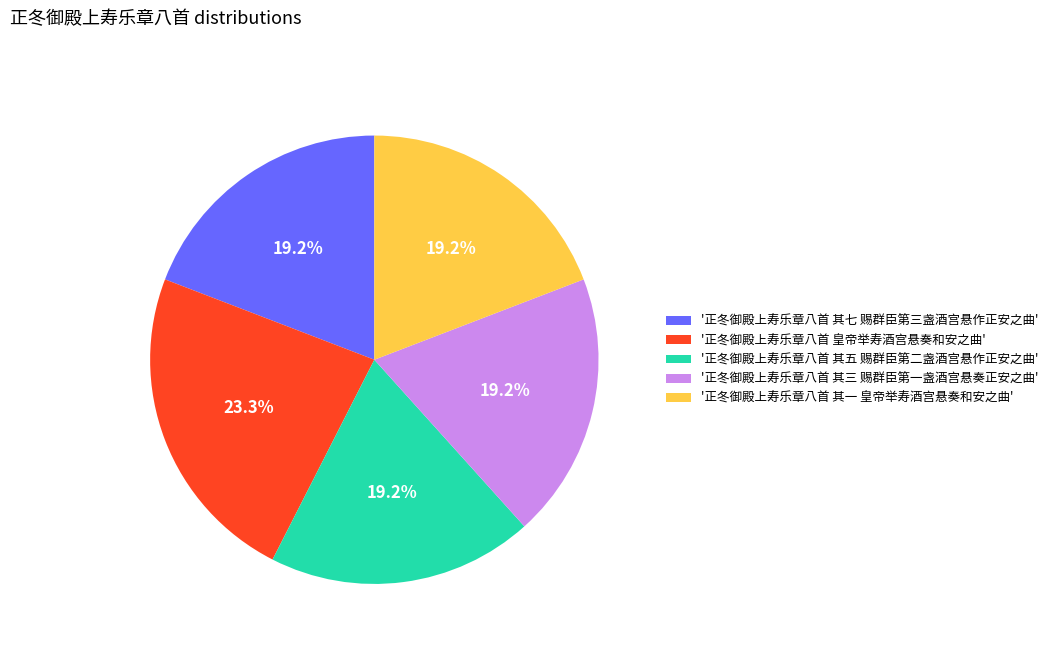

Does any single category account for the majority?

No